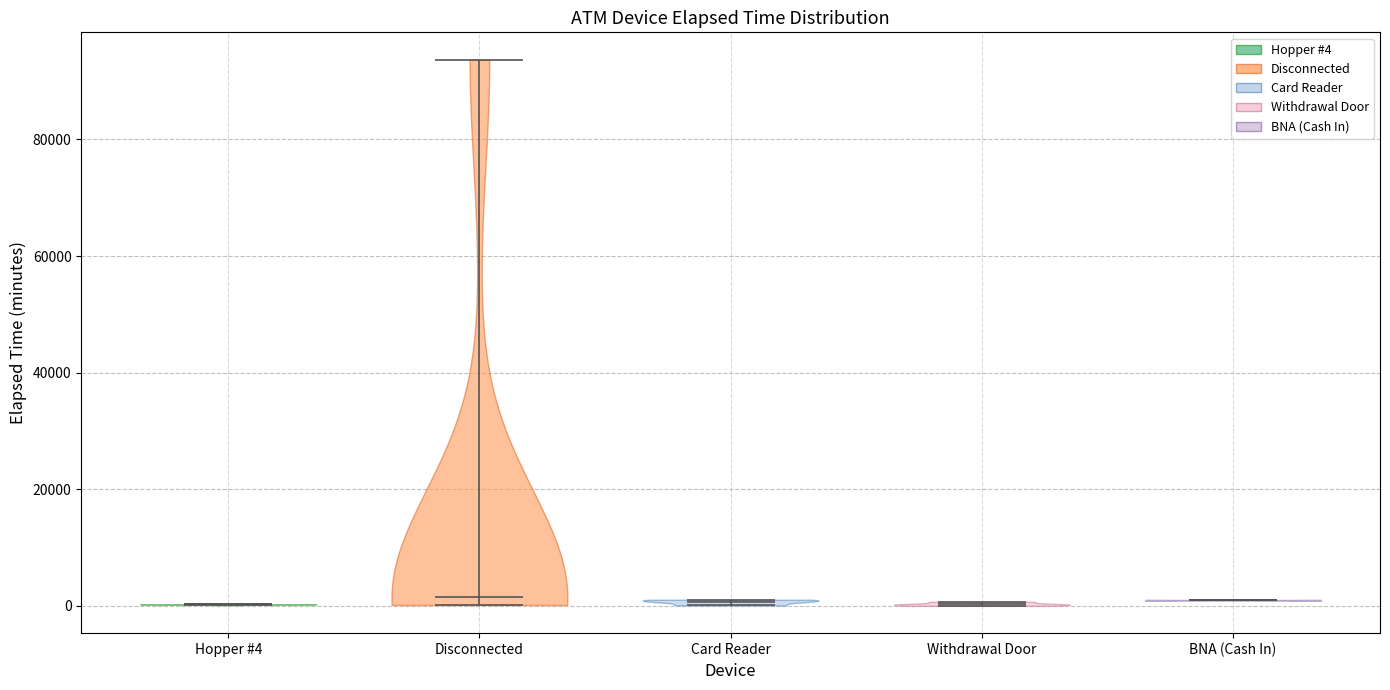

Reading left to right, read every violin against the y-axis: where its median line is, and the lowest and highest points it reaches. The values are not printed on the chart, so give them approximately, as read against the axis.

Hopper #4: median line 0, lowest point 0, highest point 0
Disconnected: median line 2000, lowest point 0, highest point 94000
Card Reader: median line 0, lowest point 0, highest point 2000
Withdrawal Door: median line 0, lowest point 0, highest point 0
BNA (Cash In): median line 0, lowest point 0, highest point 2000